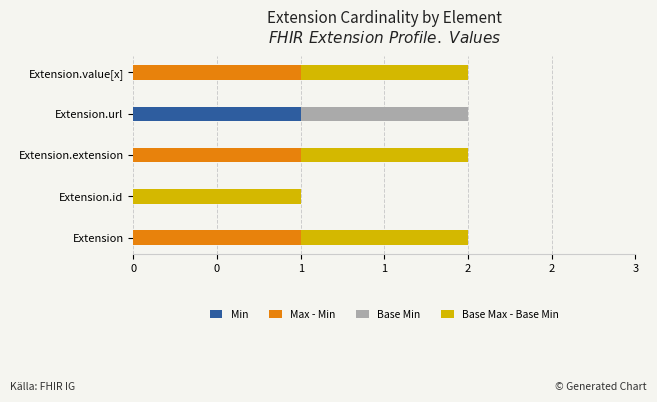

What are all the series names shown in the legend?

Min, Max - Min, Base Min, Base Max - Base Min